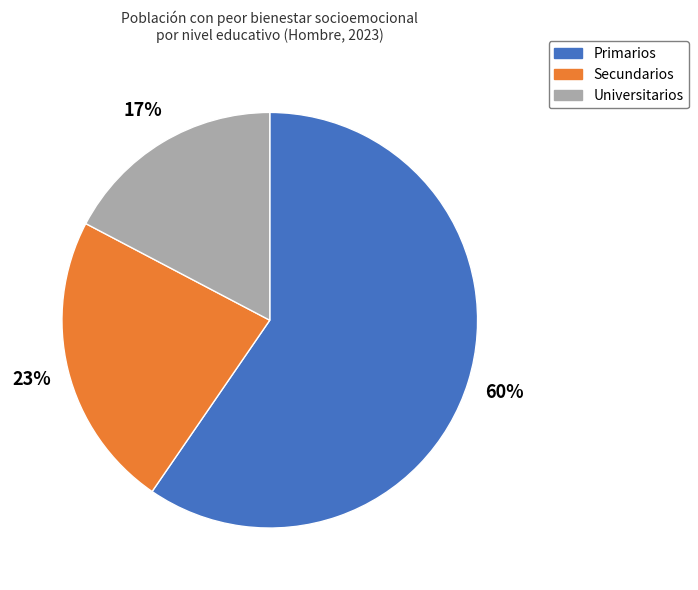

What is the majority slice?

Primarios